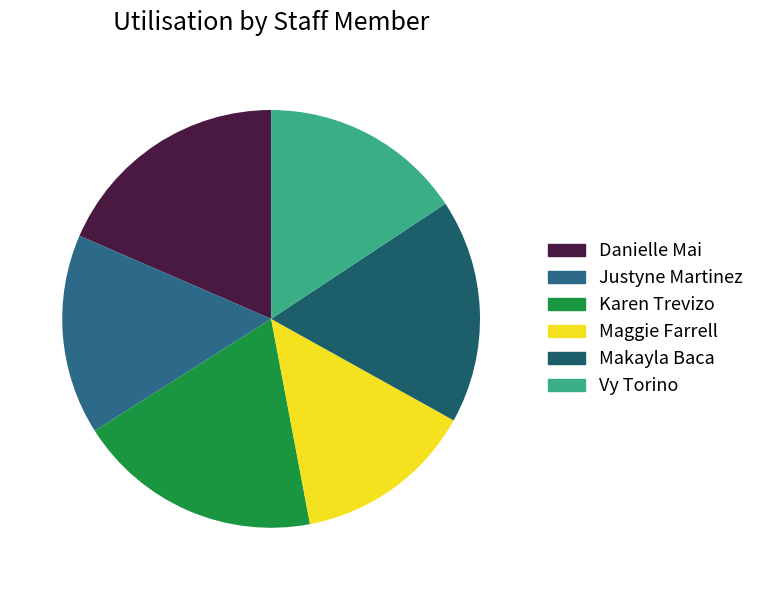

To the nearest percent, what is the difference between the Vy Torino and Maggie Farrell slice percentages?

2%